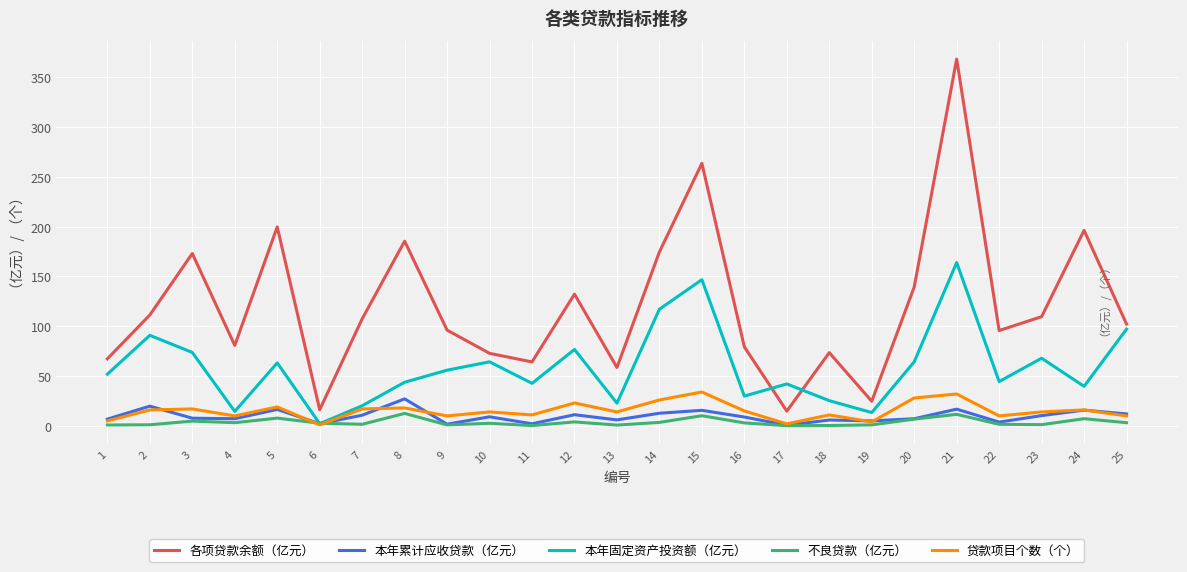

True or false: 贷款项目个数（个） and 各项贷款余额（亿元） cross at least once.

False